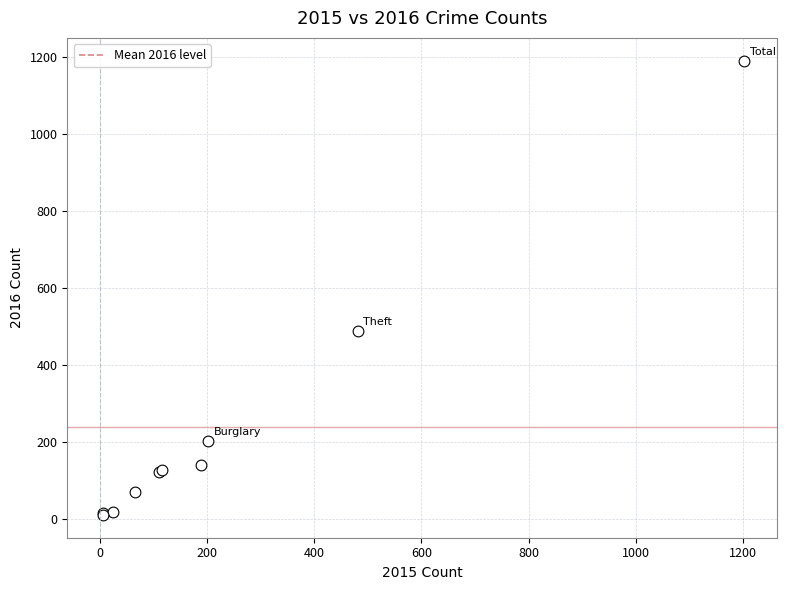

What Y value in the scatter plot is closest to 600?

489